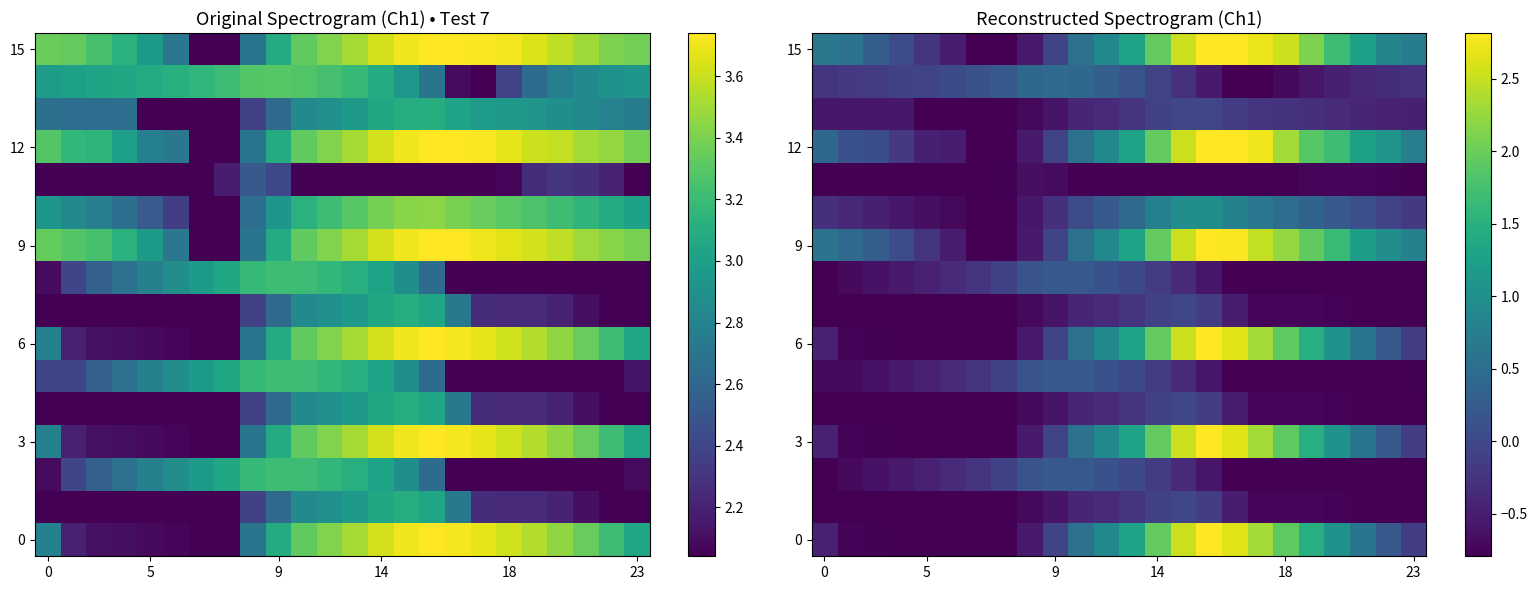

What value does the row_6 series have at 17?

2.3